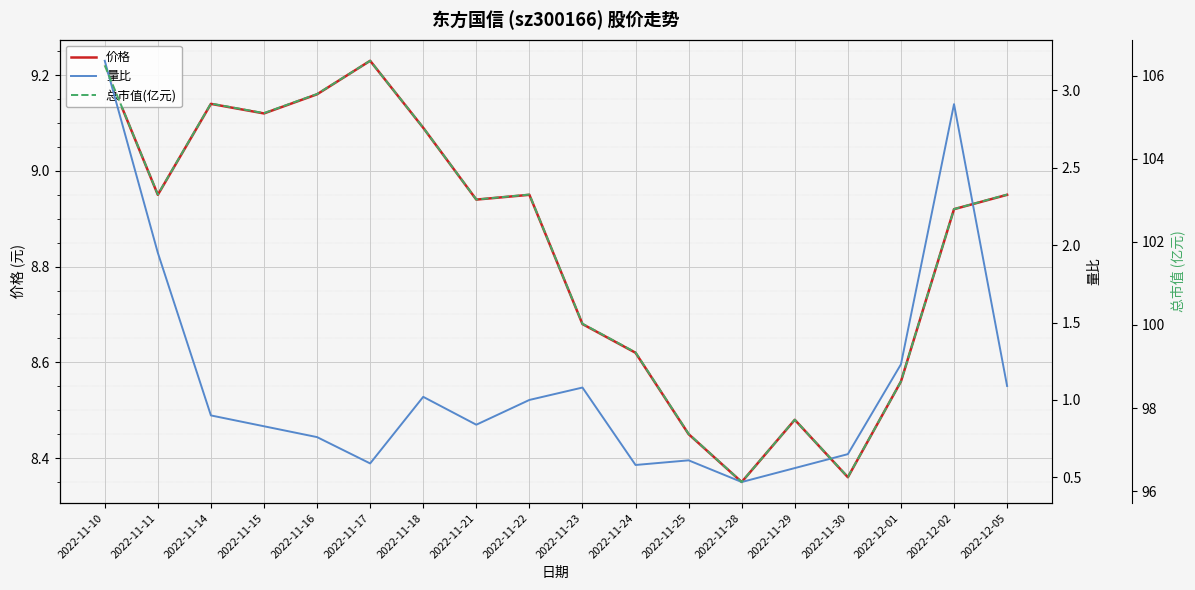

True or false: 价格 has a value of 3.5 at 2022-11-14.

False